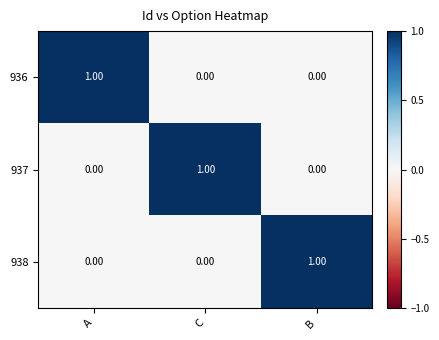

At how many categories does at least one series exceed 0?

3